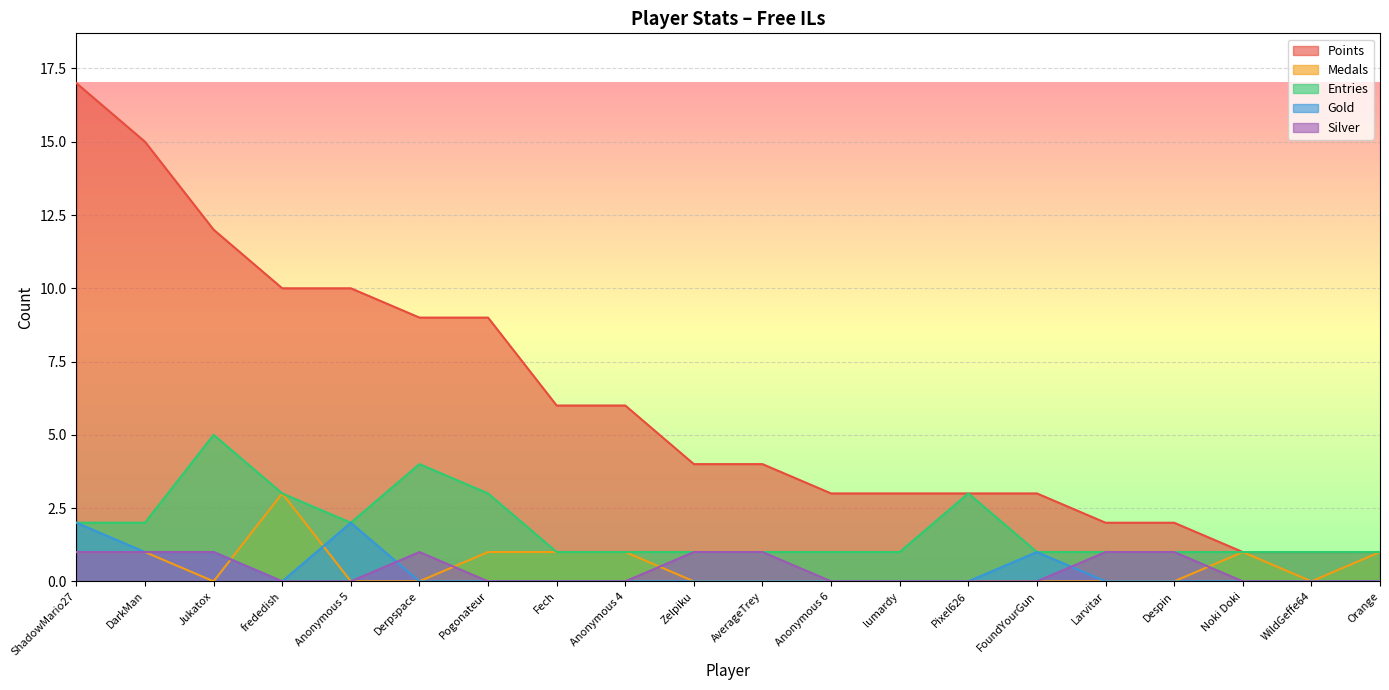

List the labels in order of Entries value, largest first.

Jukatox, Derpspace, frededish, Pogonateur, Pixel626, ShadowMario27, DarkMan, Anonymous 5, Fech, Anonymous 4, Zelpiku, AverageTrey, Anonymous 6, lumardy, FoundYourGun, Larvitar, Despin, Noki Doki, WildGeffe64, Orange